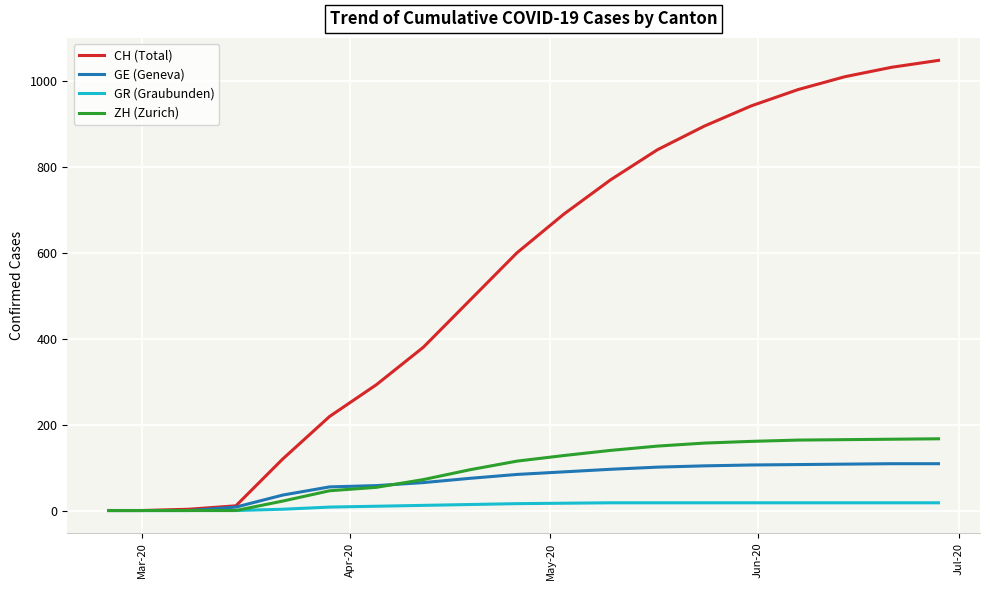

Which series has the widest spread of values?

CH (Total)